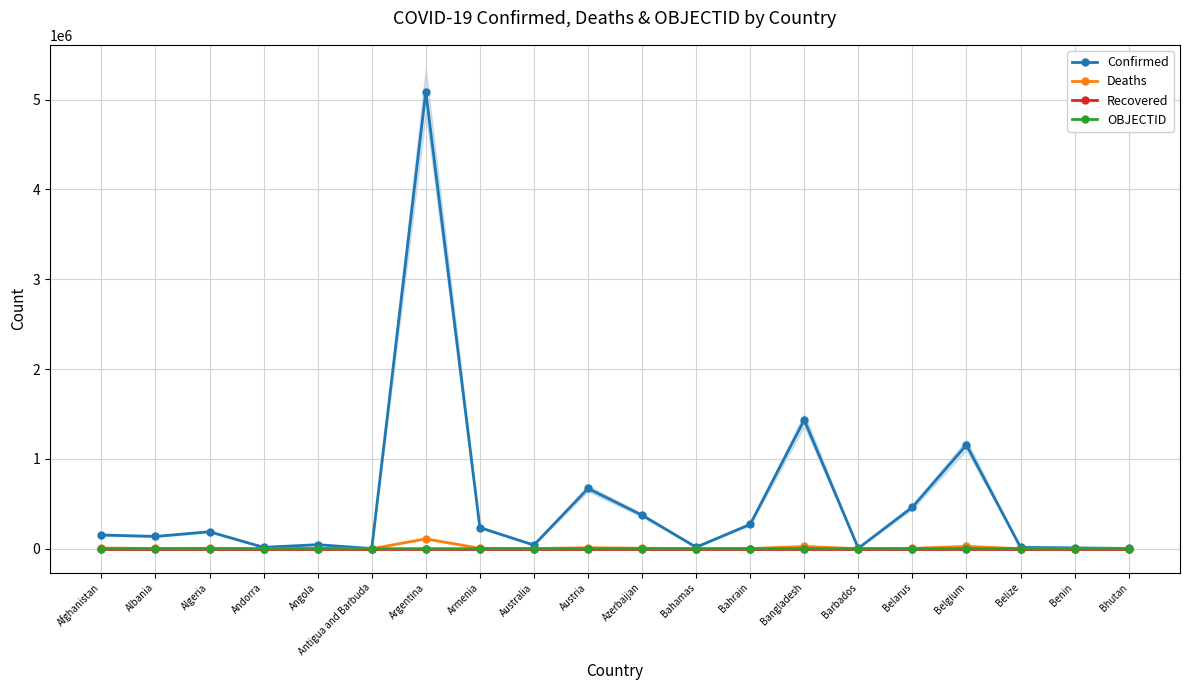

True or false: Confirmed has a value of 373175 at Azerbaijan.

True